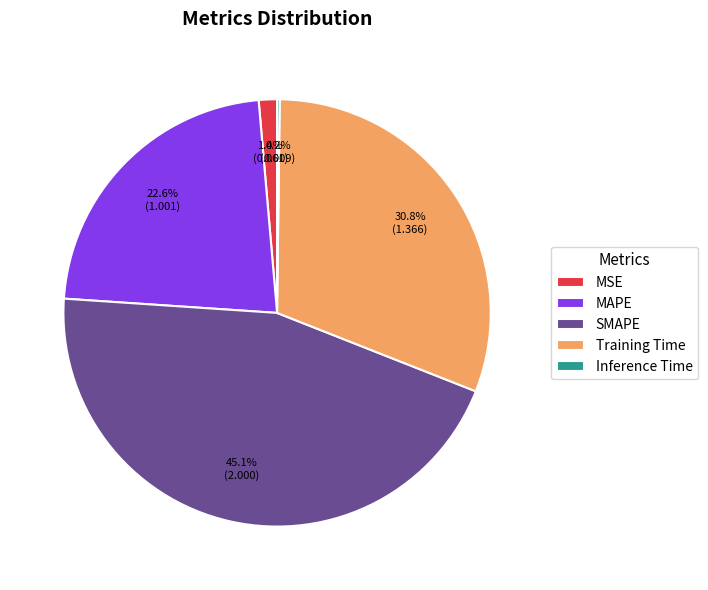

What is the ratio of the value at SMAPE to the value at MAPE?

2.0